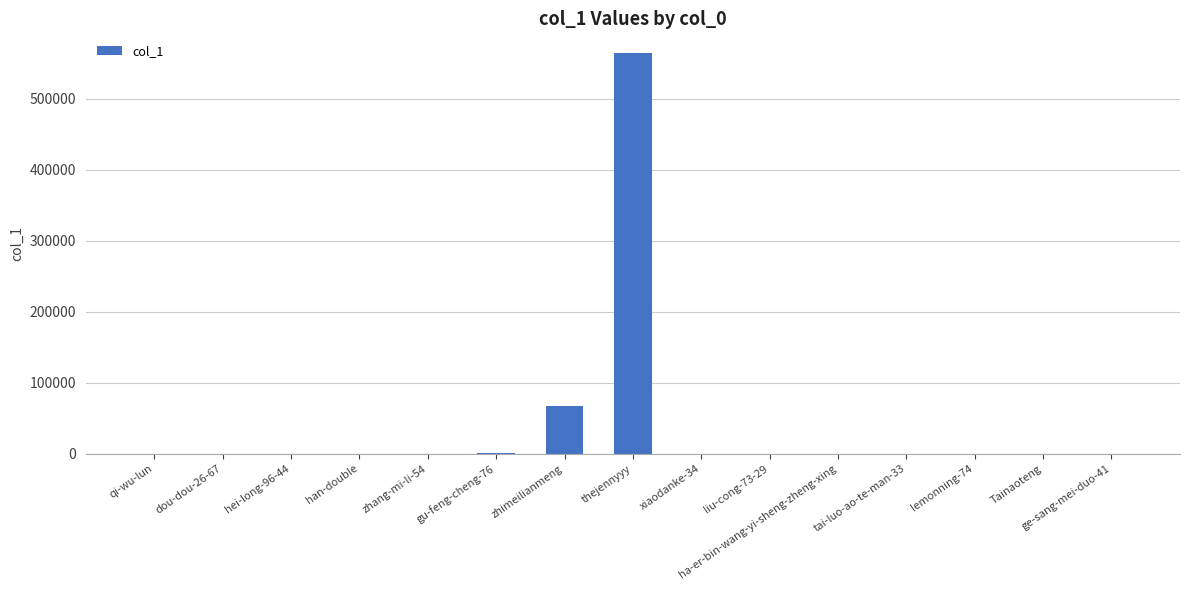

Between zhimeilianmeng and ha-er-bin-wang-yi-sheng-zheng-xing, which is larger?

zhimeilianmeng